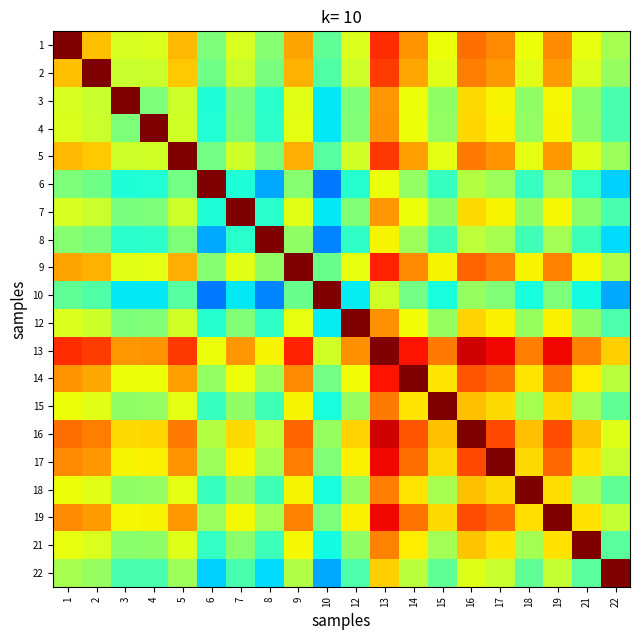

What is the total value across all series at 3?

11.4